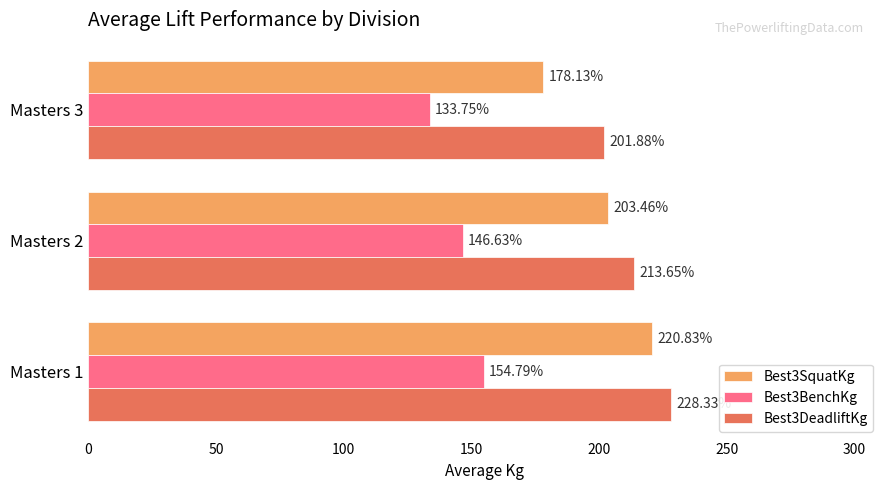

What is the difference between the maximum and minimum values in the Best3SquatKg series?

42.7